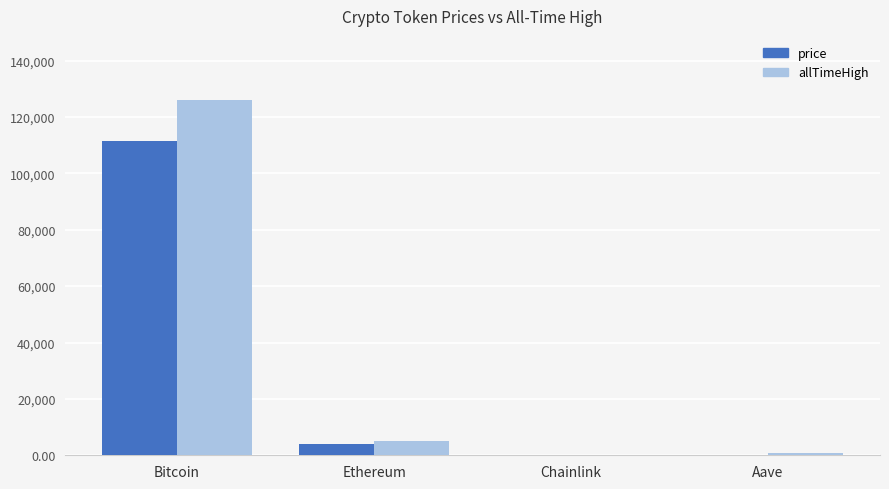

At which category is the sum across all series the highest?

Bitcoin